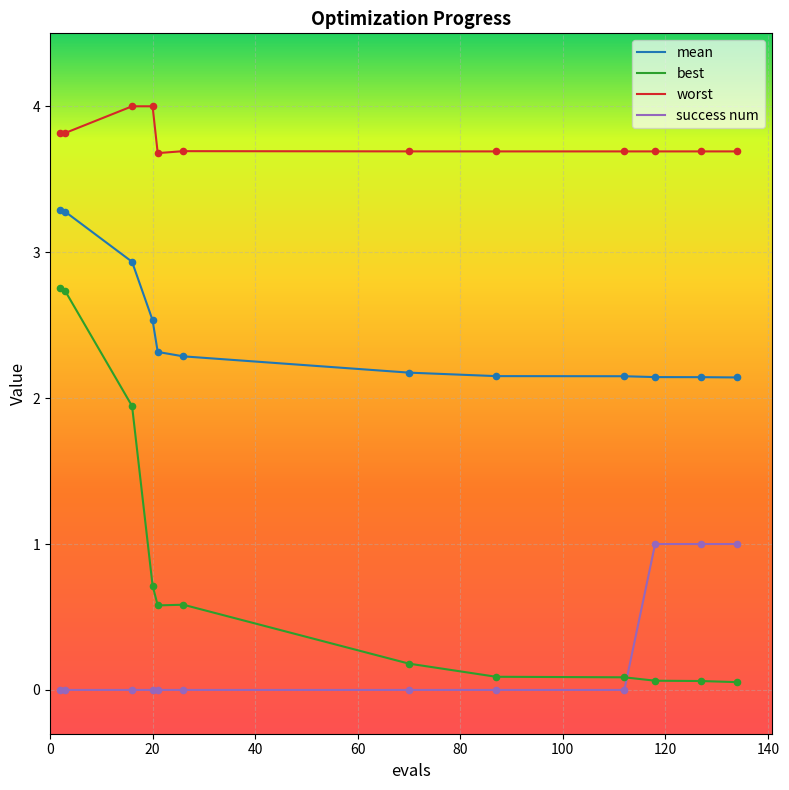

Which series has the widest spread of values?

best